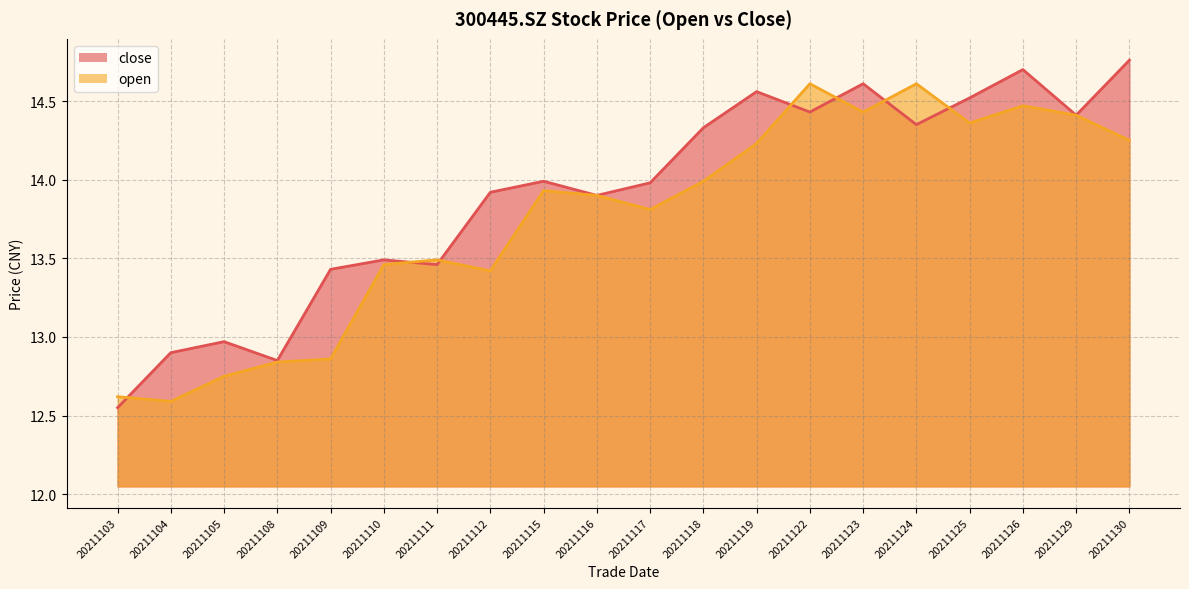

Rank the series at 20211124 from highest to lowest value.

open, close